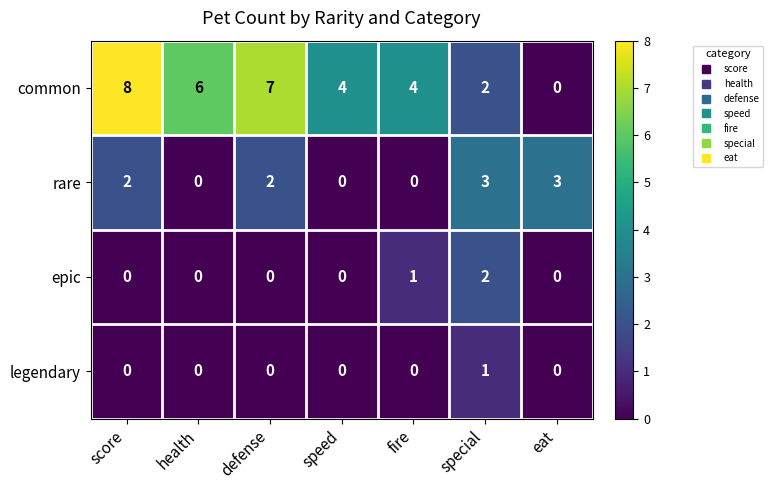

At how many categories does at least one series exceed 2?

7